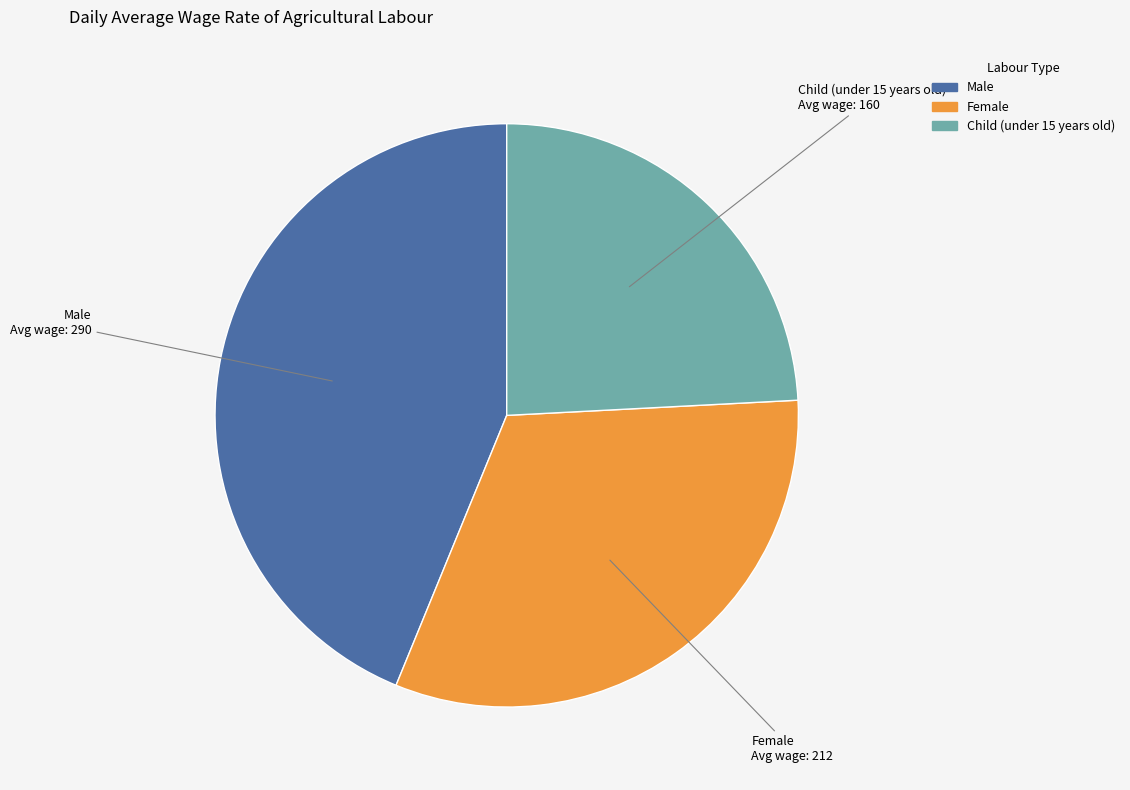

Does Child (under 15 years old) account for over 50% of the chart?

No